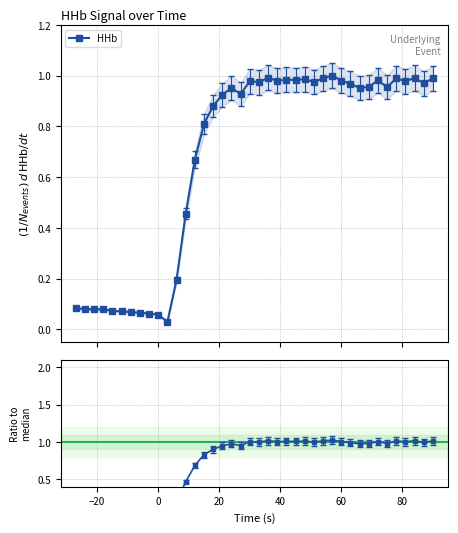

At how many categories does at least one series exceed 0?

40